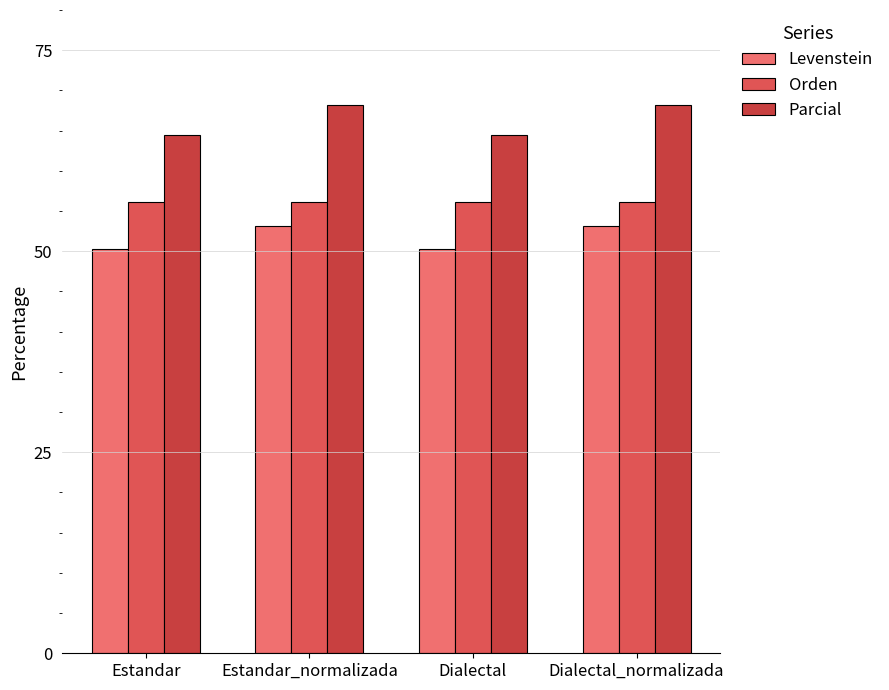

Is the value of Orden at Estandar_normalizada greater than the value of Levenstein at Estandar?

Yes